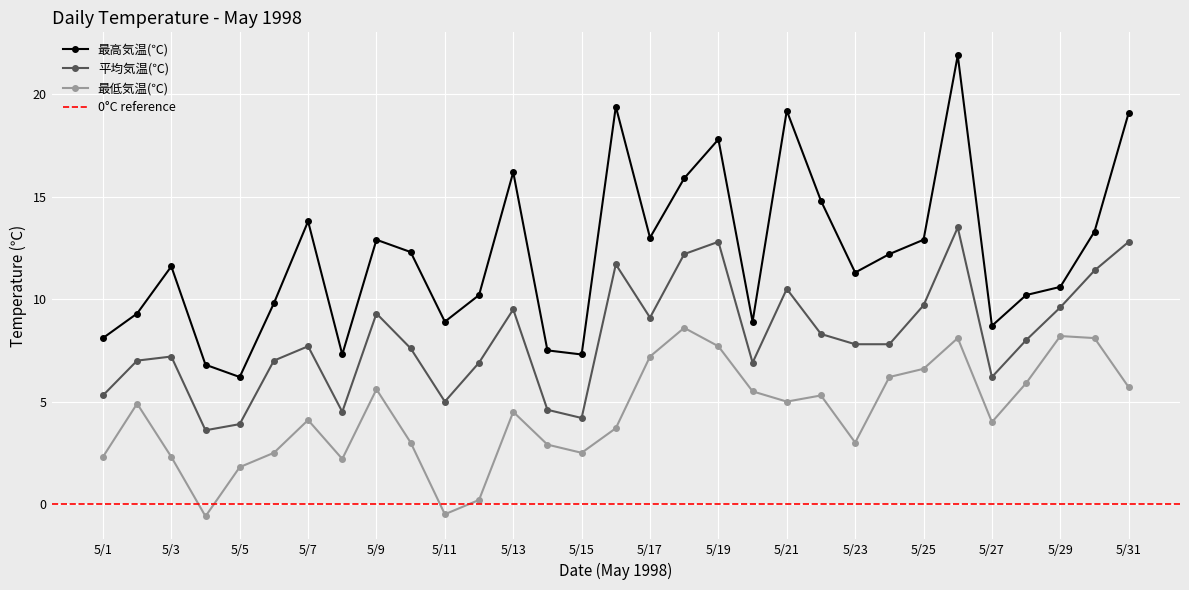

Is it true that 最低気温(℃) equals 3.7 at 5/16?

True